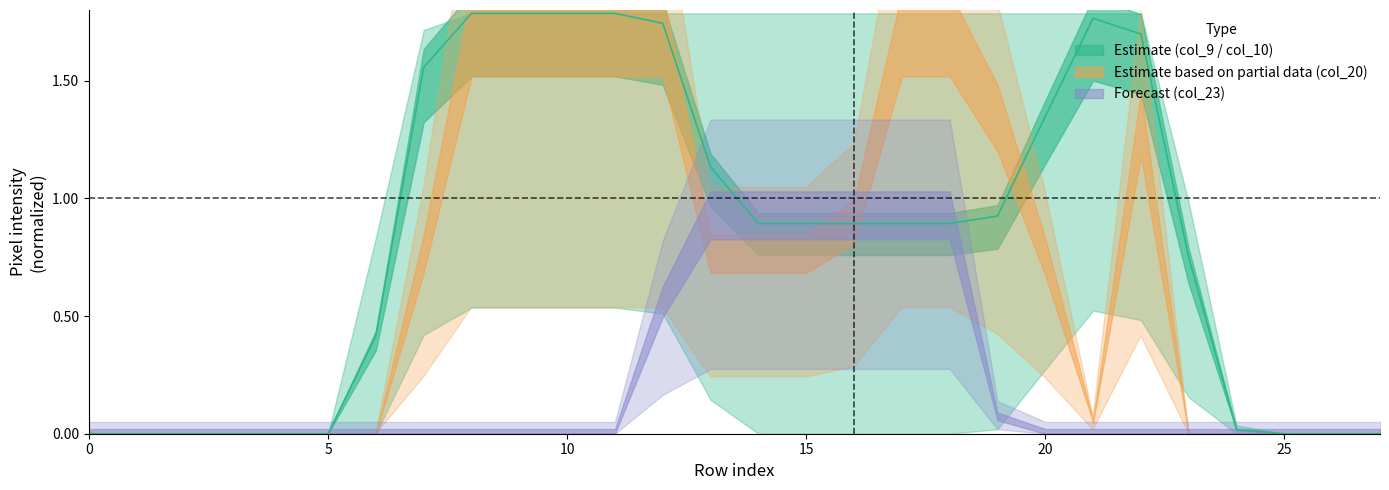

Which label corresponds to the largest value in the chart?

8